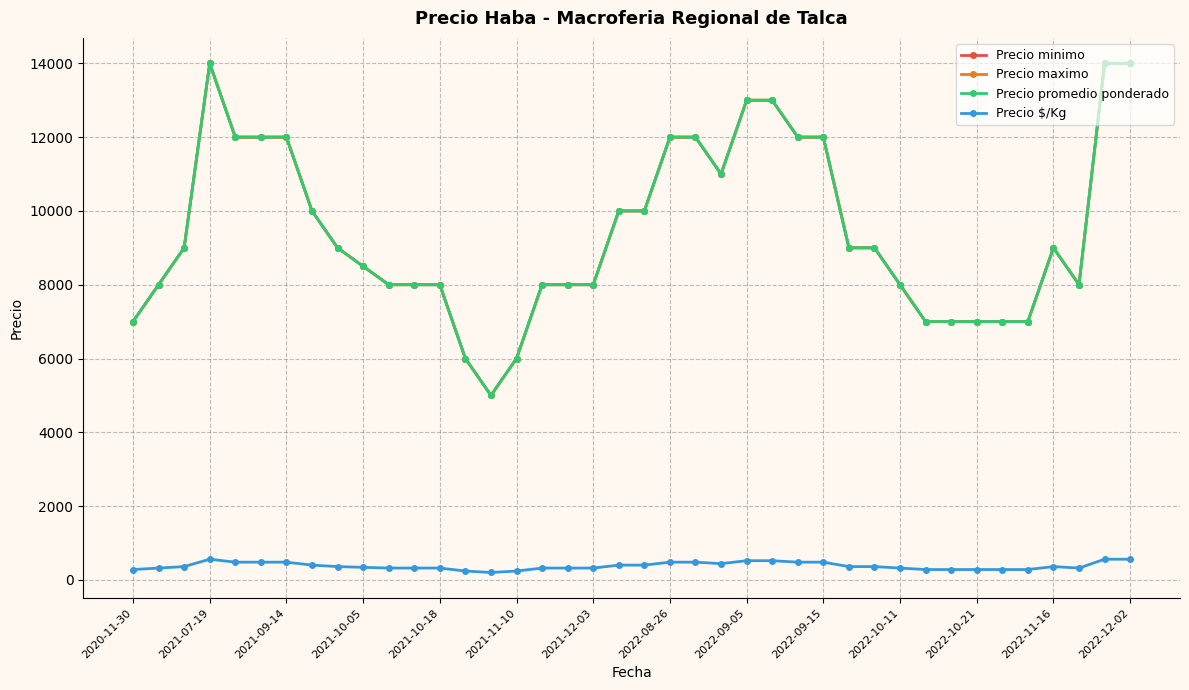

Does the chart have visible grid lines?

Yes